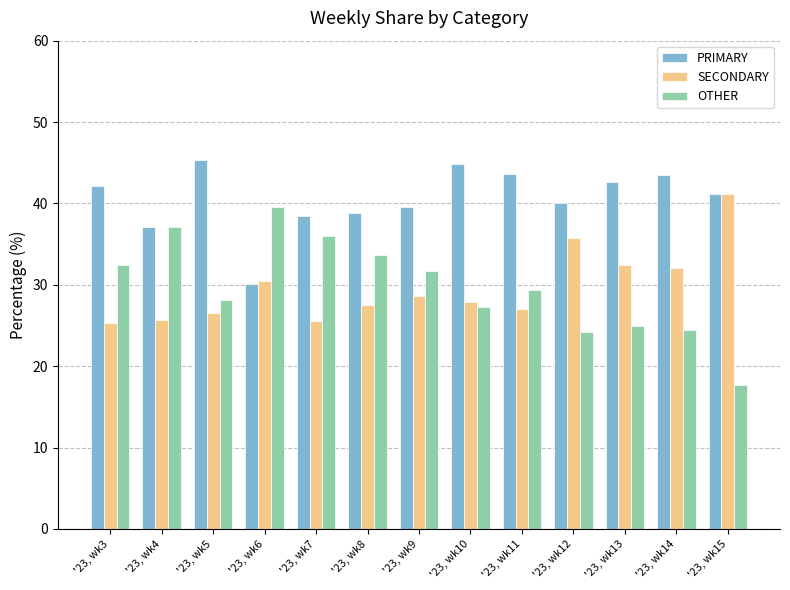

What is the difference between the PRIMARY values at '23, wk6 and '23, wk11?

13.6